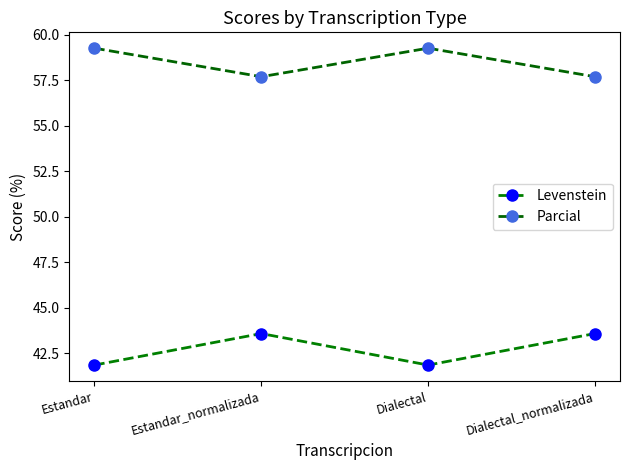

In Parcial, how many points are lower than both neighbors (excluding endpoints)?

1